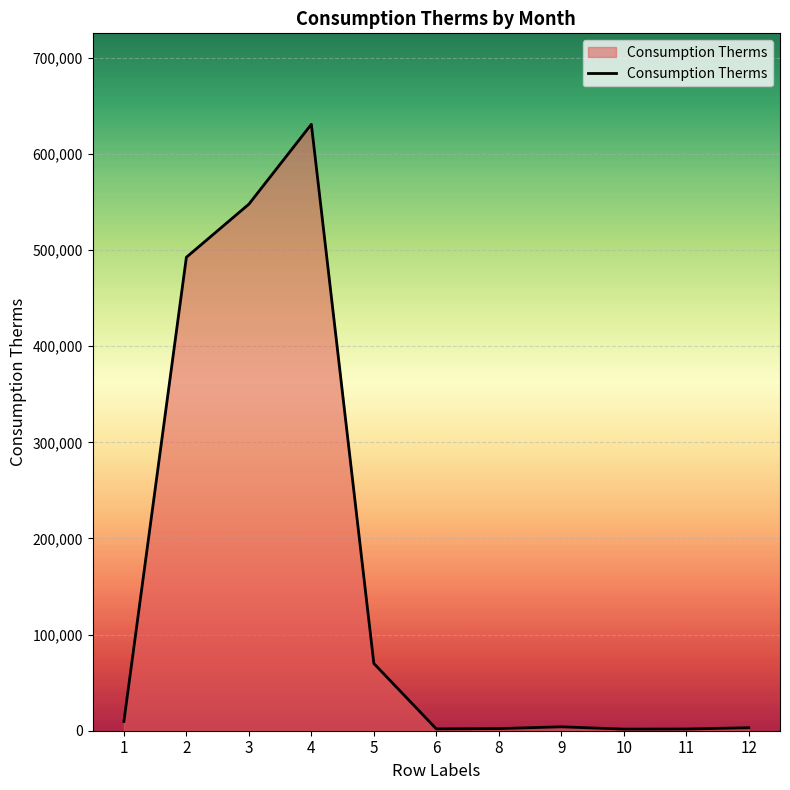

What is the greatest value displayed?

630868.7